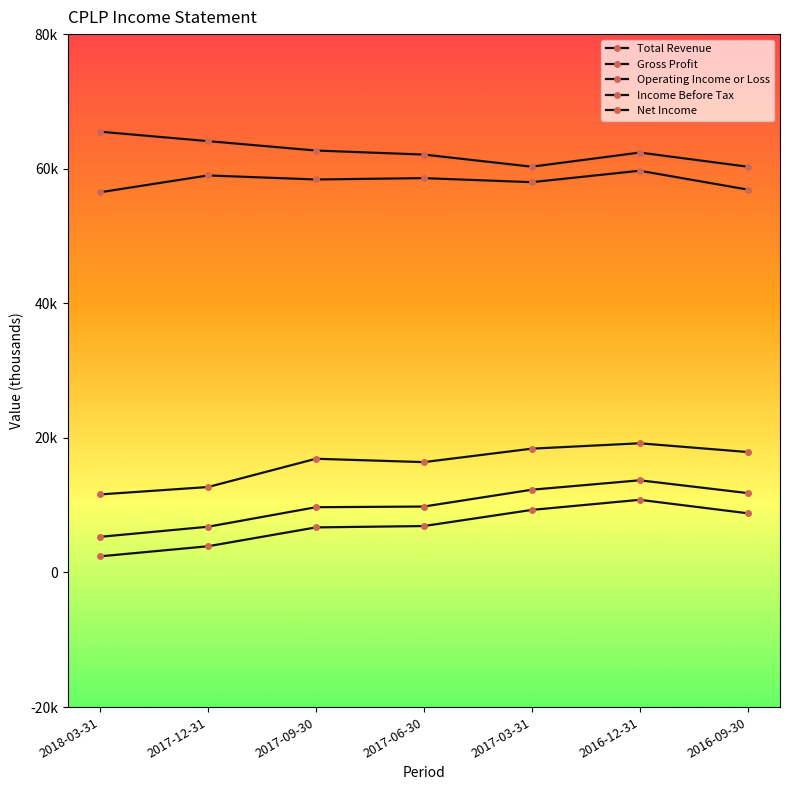

Does the chart have visible grid lines?

No